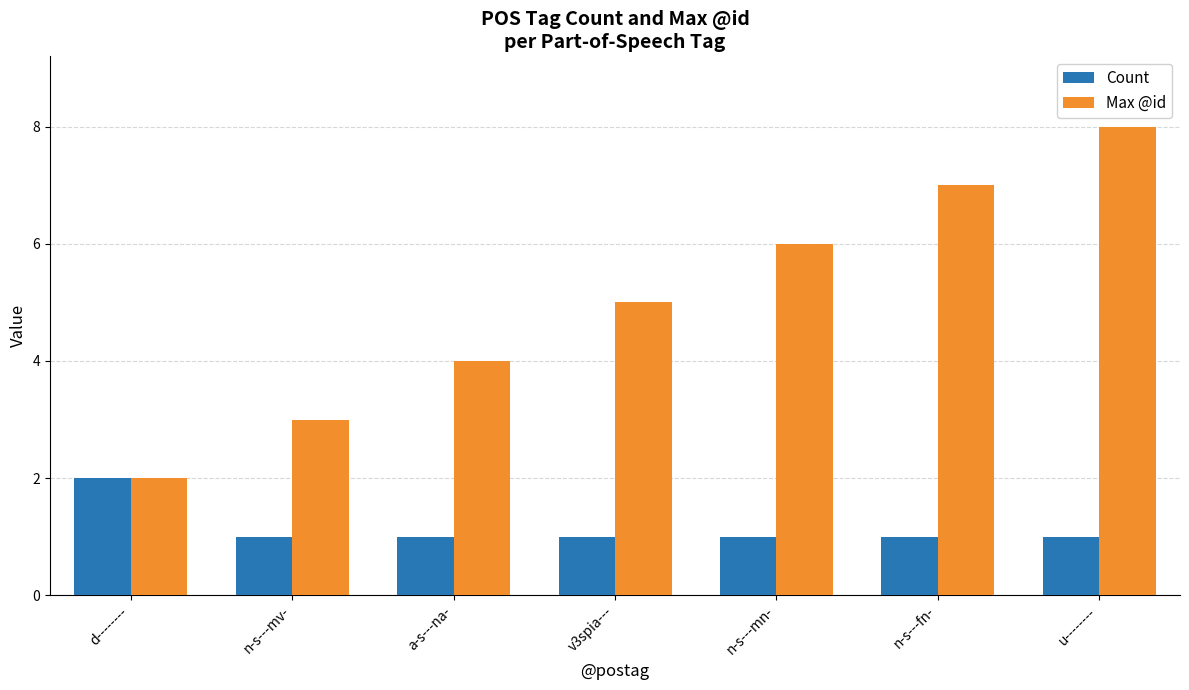

What is the difference between the maximum and minimum values in the Count series?

1